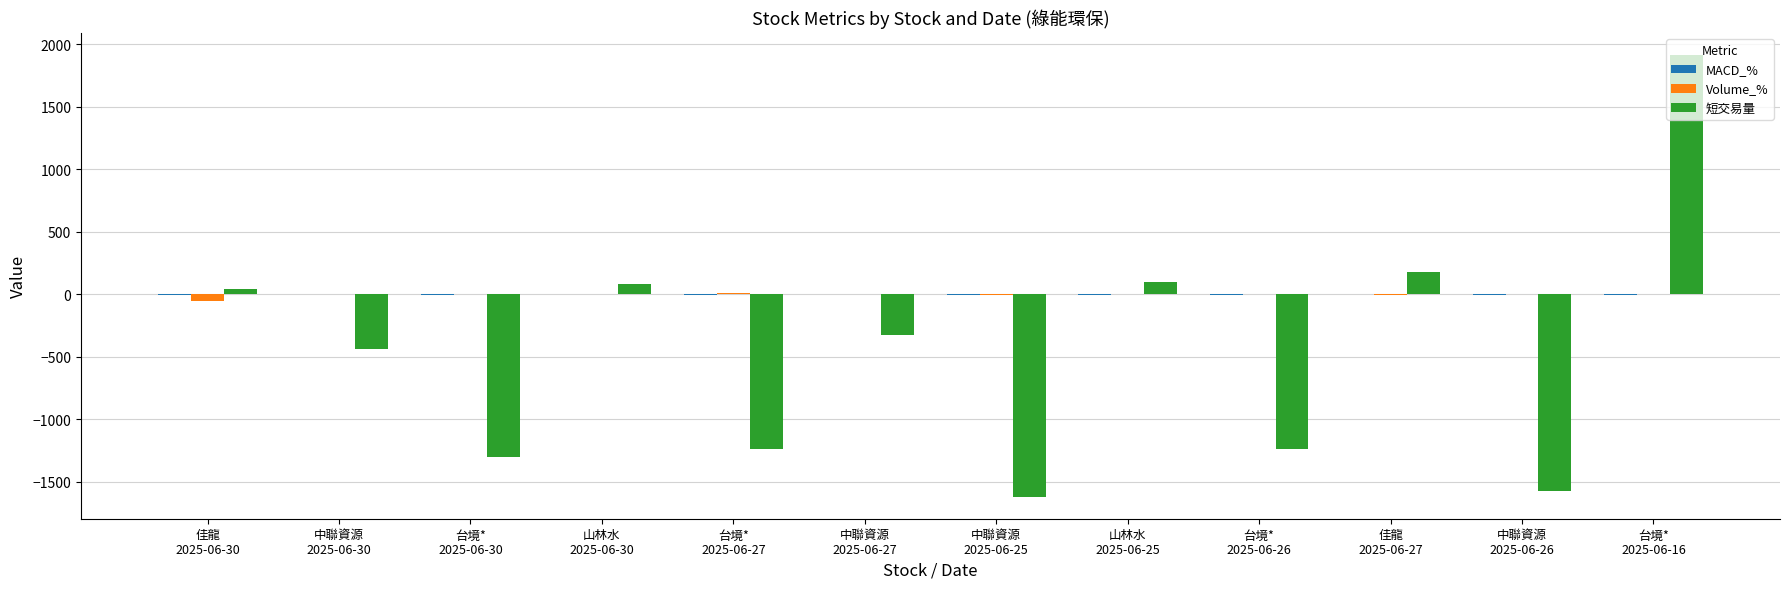

How many groups of bars are there?

12